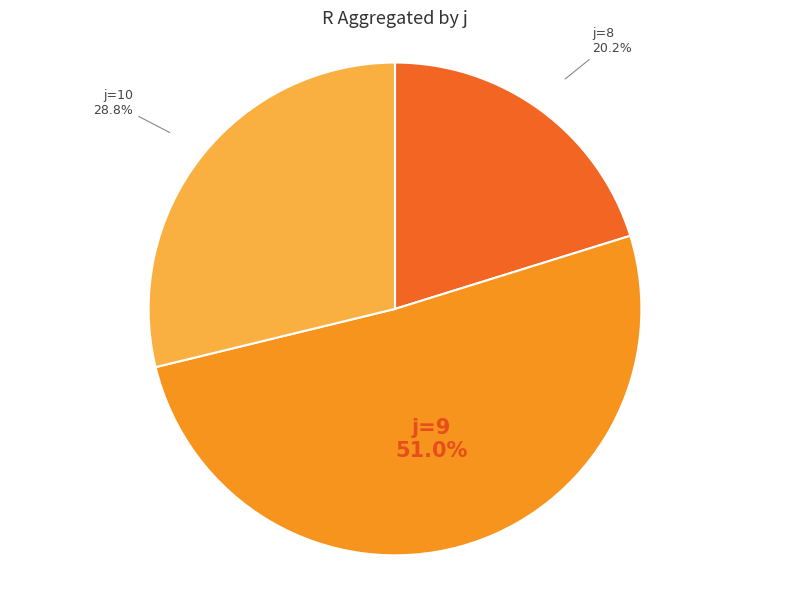

To the nearest percent, what is the difference between the largest and smallest slice percentages?

31%